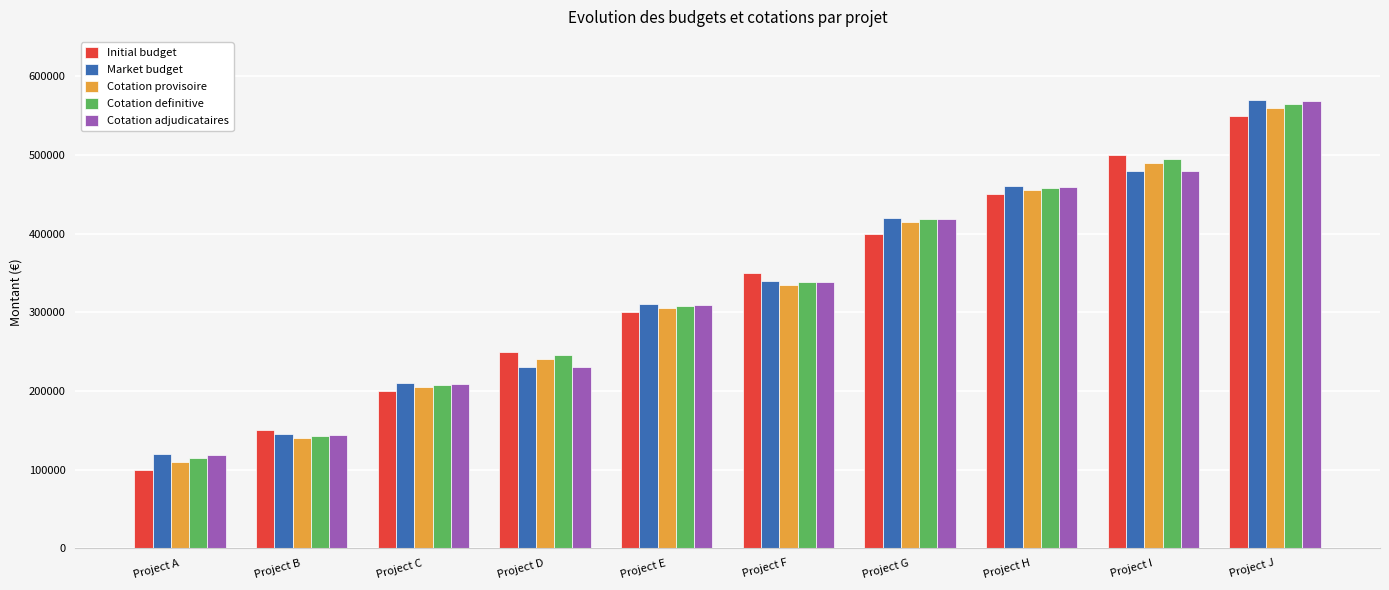

Count the number of categories in the chart.

10